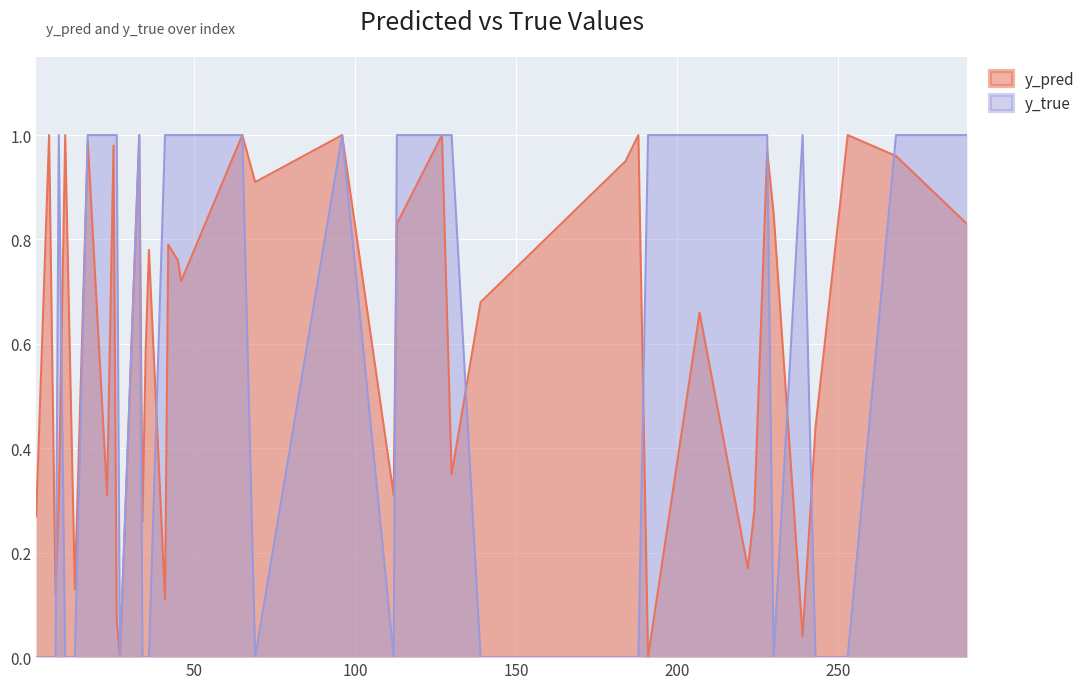

The value of y_pred at 35 is 0.6. True or false?

True